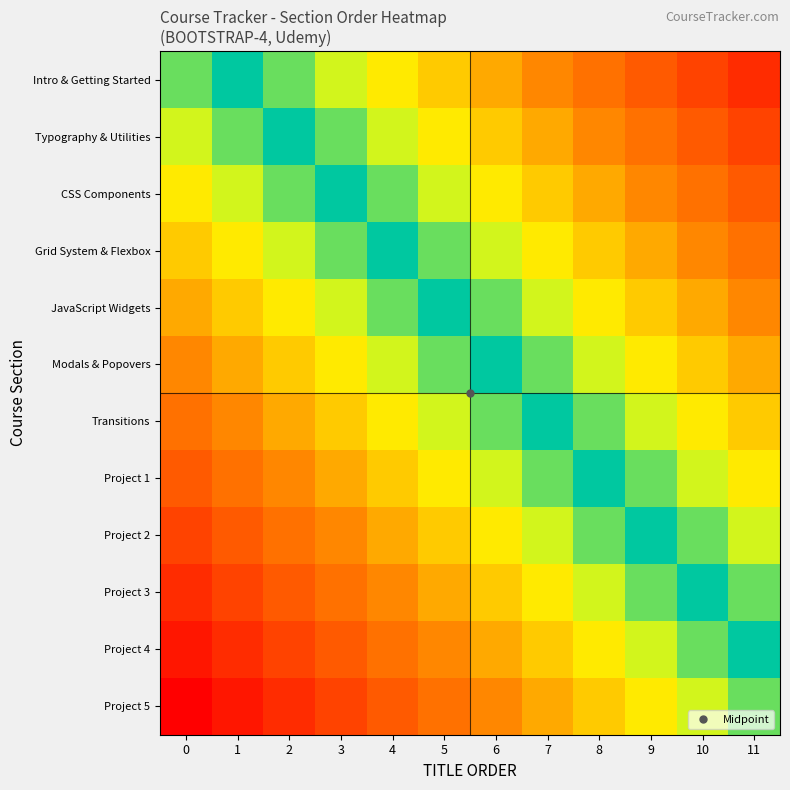

Reading left to right, list all the values displayed in this chart.

Intro & Getting Started: 0=0.1	1=0.0	2=0.1	3=0.2	4=0.2	5=0.3	6=0.4	7=0.5	8=0.6	9=0.7	10=0.8	11=0.8
Typography & Utilities: 0=0.2	1=0.1	2=0.0	3=0.1	4=0.2	5=0.2	6=0.3	7=0.4	8=0.5	9=0.6	10=0.7	11=0.8
CSS Components: 0=0.2	1=0.2	2=0.1	3=0.0	4=0.1	5=0.2	6=0.2	7=0.3	8=0.4	9=0.5	10=0.6	11=0.7
Grid System & Flexbox: 0=0.3	1=0.2	2=0.2	3=0.1	4=0.0	5=0.1	6=0.2	7=0.2	8=0.3	9=0.4	10=0.5	11=0.6
JavaScript Widgets: 0=0.4	1=0.3	2=0.2	3=0.2	4=0.1	5=0.0	6=0.1	7=0.2	8=0.2	9=0.3	10=0.4	11=0.5
Modals & Popovers: 0=0.5	1=0.4	2=0.3	3=0.2	4=0.2	5=0.1	6=0.0	7=0.1	8=0.2	9=0.2	10=0.3	11=0.4
Transitions: 0=0.6	1=0.5	2=0.4	3=0.3	4=0.2	5=0.2	6=0.1	7=0.0	8=0.1	9=0.2	10=0.2	11=0.3
Project 1: 0=0.7	1=0.6	2=0.5	3=0.4	4=0.3	5=0.2	6=0.2	7=0.1	8=0.0	9=0.1	10=0.2	11=0.2
Project 2: 0=0.8	1=0.7	2=0.6	3=0.5	4=0.4	5=0.3	6=0.2	7=0.2	8=0.1	9=0.0	10=0.1	11=0.2
Project 3: 0=0.8	1=0.8	2=0.7	3=0.6	4=0.5	5=0.4	6=0.3	7=0.2	8=0.2	9=0.1	10=0.0	11=0.1
Project 4: 0=0.9	1=0.8	2=0.8	3=0.7	4=0.6	5=0.5	6=0.4	7=0.3	8=0.2	9=0.2	10=0.1	11=0.0
Project 5: 0=1.0	1=0.9	2=0.8	3=0.8	4=0.7	5=0.6	6=0.5	7=0.4	8=0.3	9=0.2	10=0.2	11=0.1